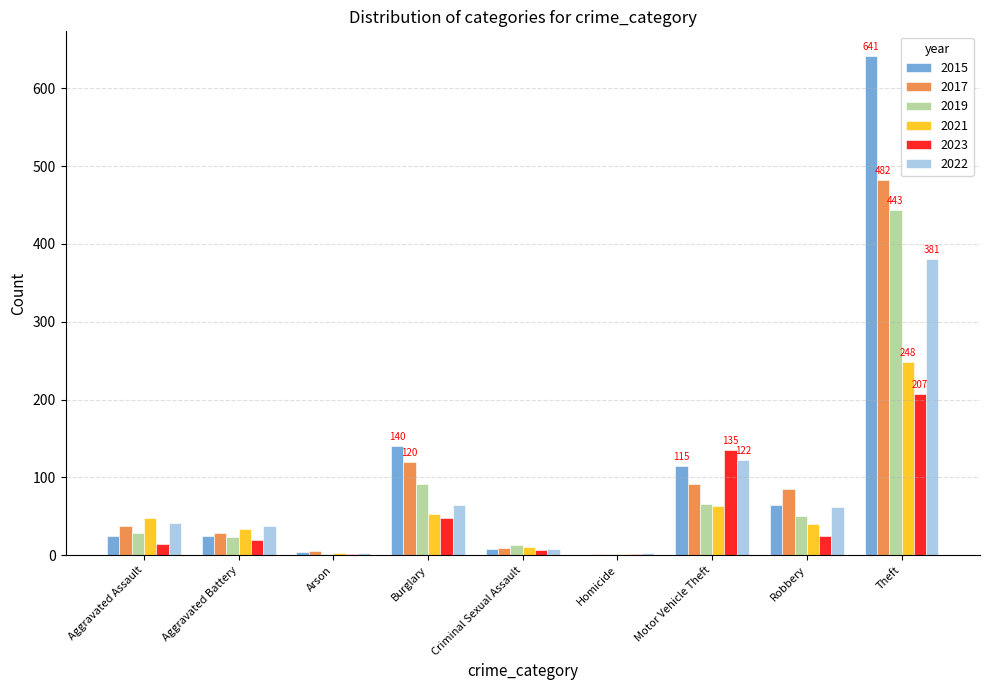

At which category is the sum across all series the highest?

Theft